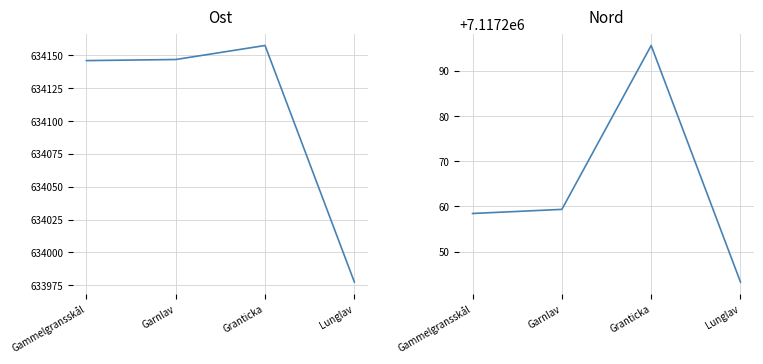

What is the label of the 1st point from the left?

Gammelgransskål